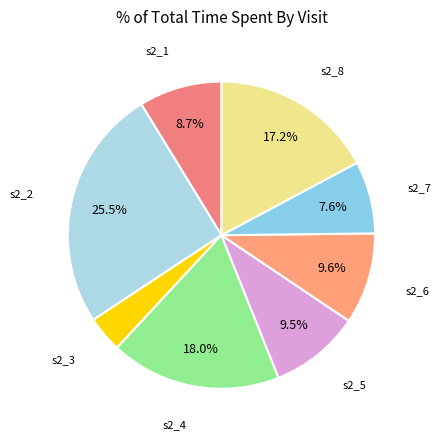

How many segments does this pie chart have?

8